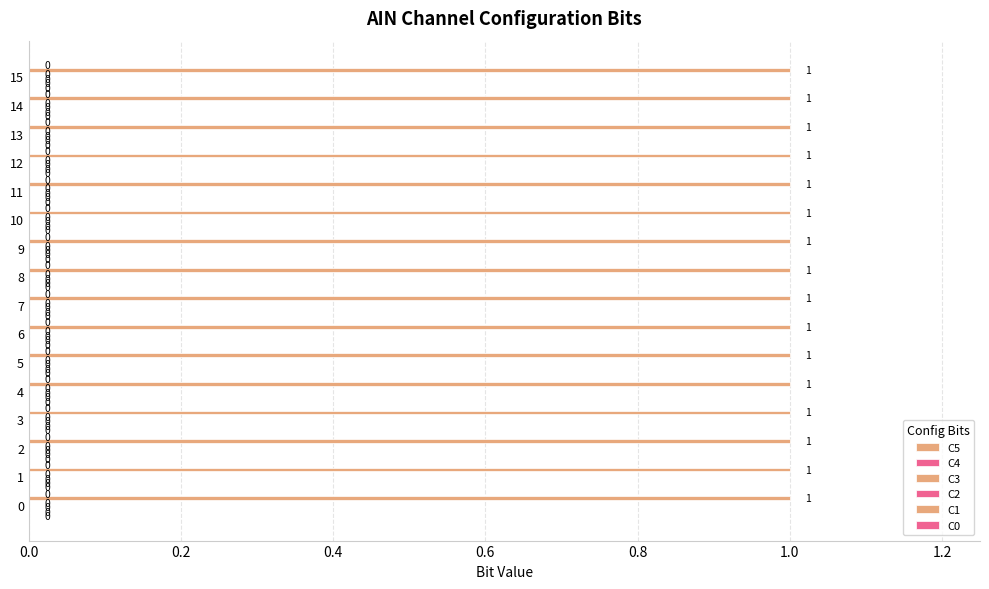

Reading left to right, extract all data points from this chart.

C5: 0	0	0	0	0	0	0	0	0	0	0	0	0	0	0	0
C4: 0	0	0	0	0	0	0	0	0	0	0	0	0	0	0	0
C3: 0	0	0	0	0	0	0	0	0	0	0	0	0	0	0	0
C2: 0	0	0	0	0	0	0	0	0	0	0	0	0	0	0	0
C1: 1	1	1	1	1	1	1	1	1	1	1	1	1	1	1	1
C0: 0	0	0	0	0	0	0	0	0	0	0	0	0	0	0	0